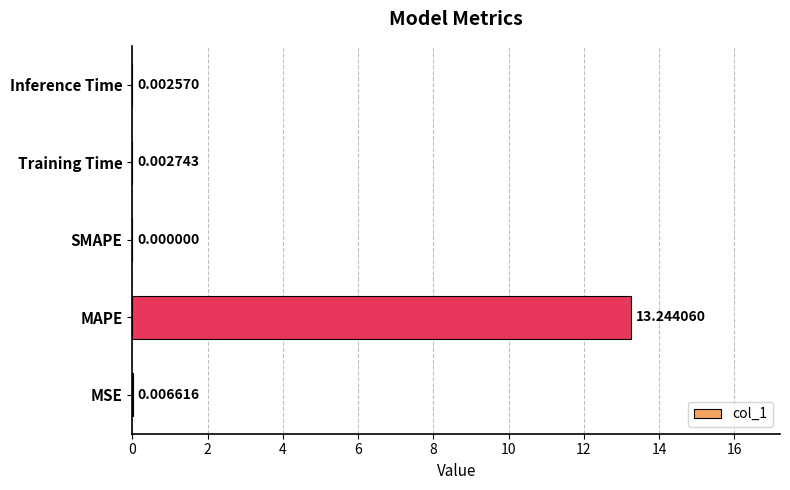

Which label corresponds to the largest value in the chart?

MAPE